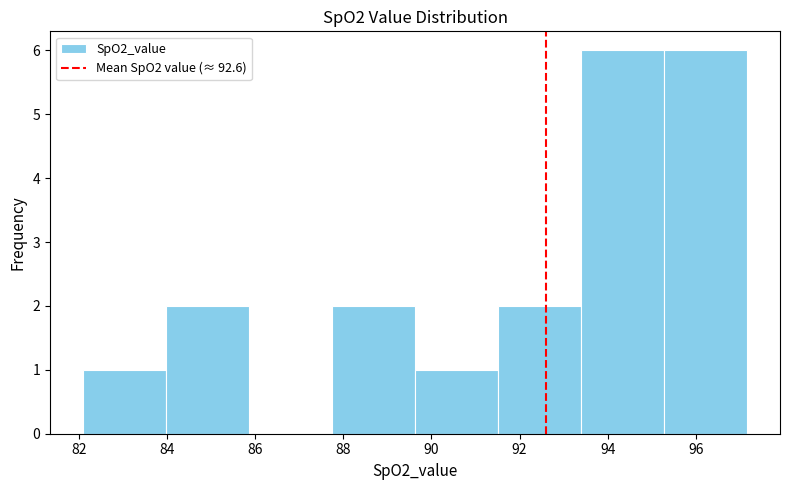

Reading left to right, list every bar in this chart as the range it spans on the x-axis followed by its height. Neither the bar edges nor the heights are printed on the chart, so give them approximately, as read against the axes.

82.0 to 84.0: 1
84.0 to 85.8: 2
85.8 to 87.8: 0
87.8 to 89.6: 2
89.6 to 91.6: 1
91.6 to 93.4: 2
93.4 to 95.2: 6
95.2 to 97.2: 6